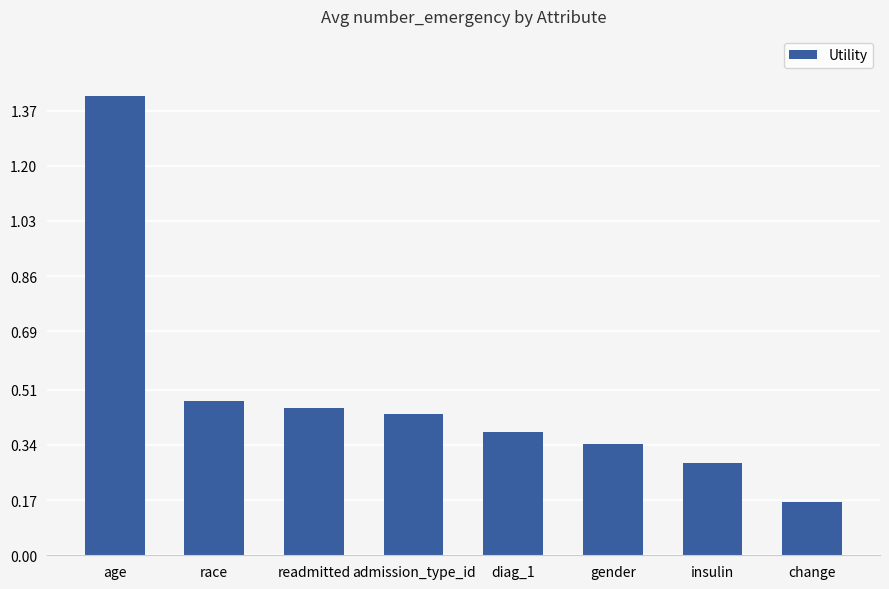

What is the label of the 5th bar from the right?

admission_type_id